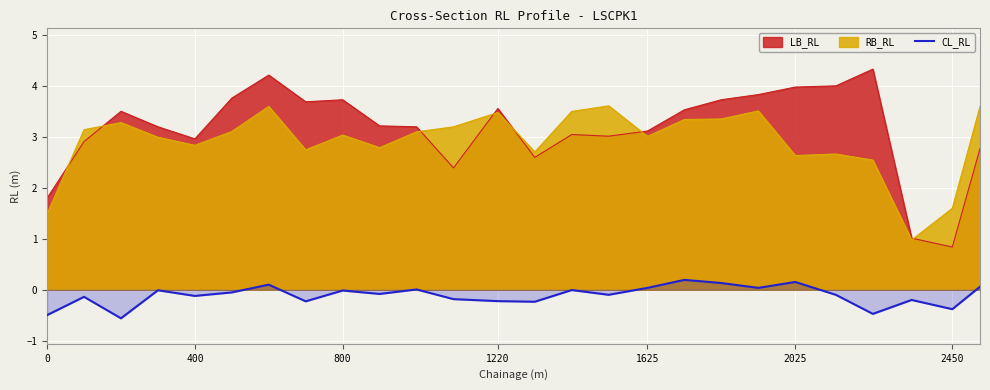

Does the chart display data point markers on the line(s)?

No